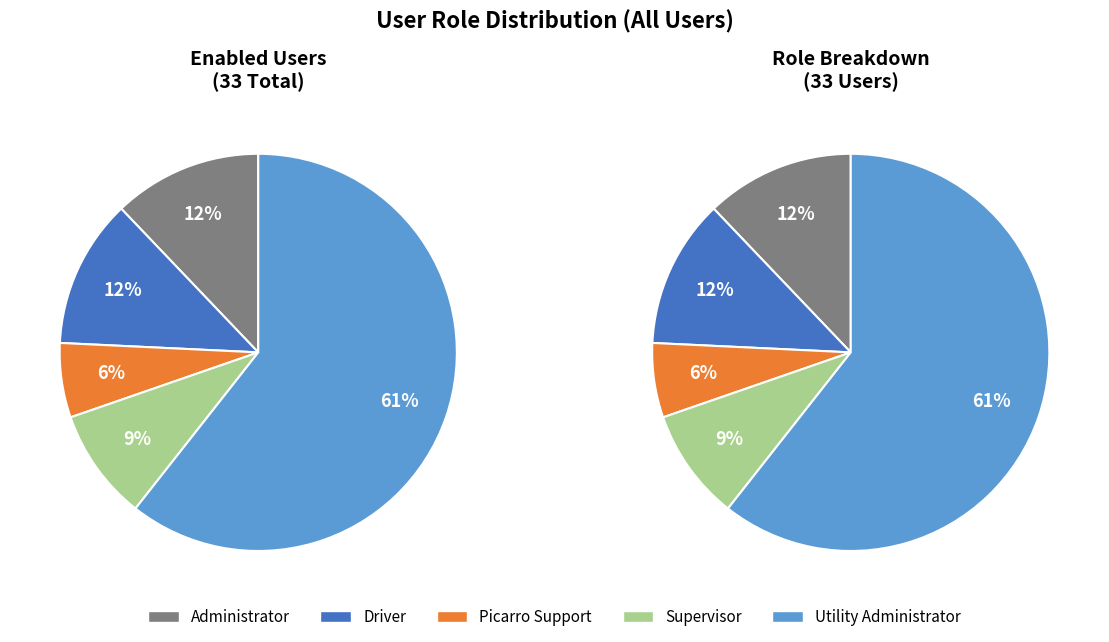

To the nearest percent, what is the difference between the largest and smallest slice percentages?

55%